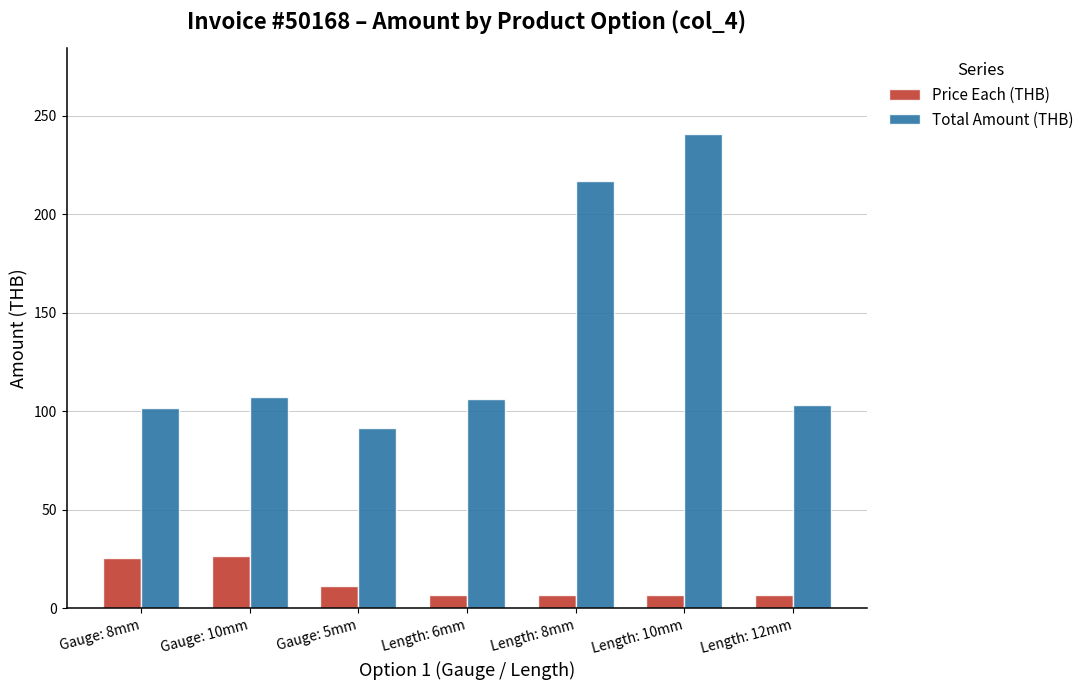

What is the average value of the Price Each (THB) series?

12.9